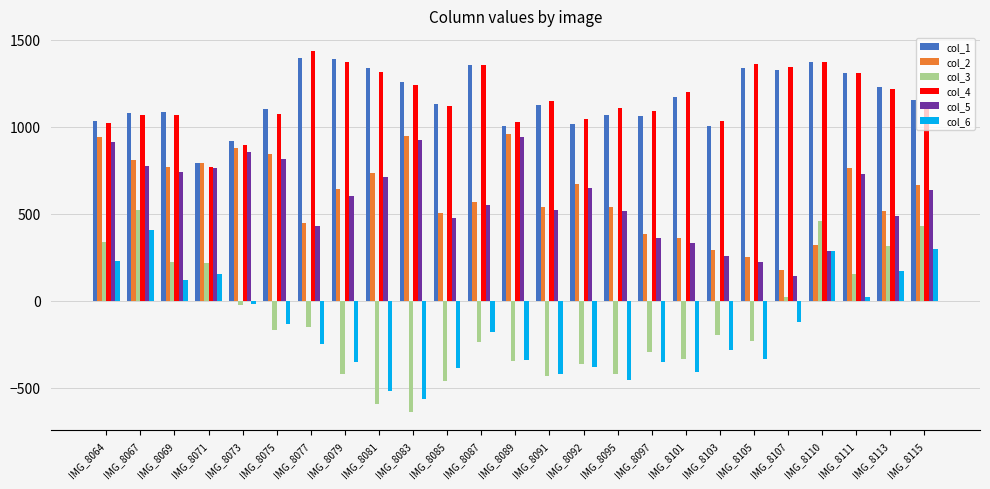

Which series has the widest spread of values?

col_3